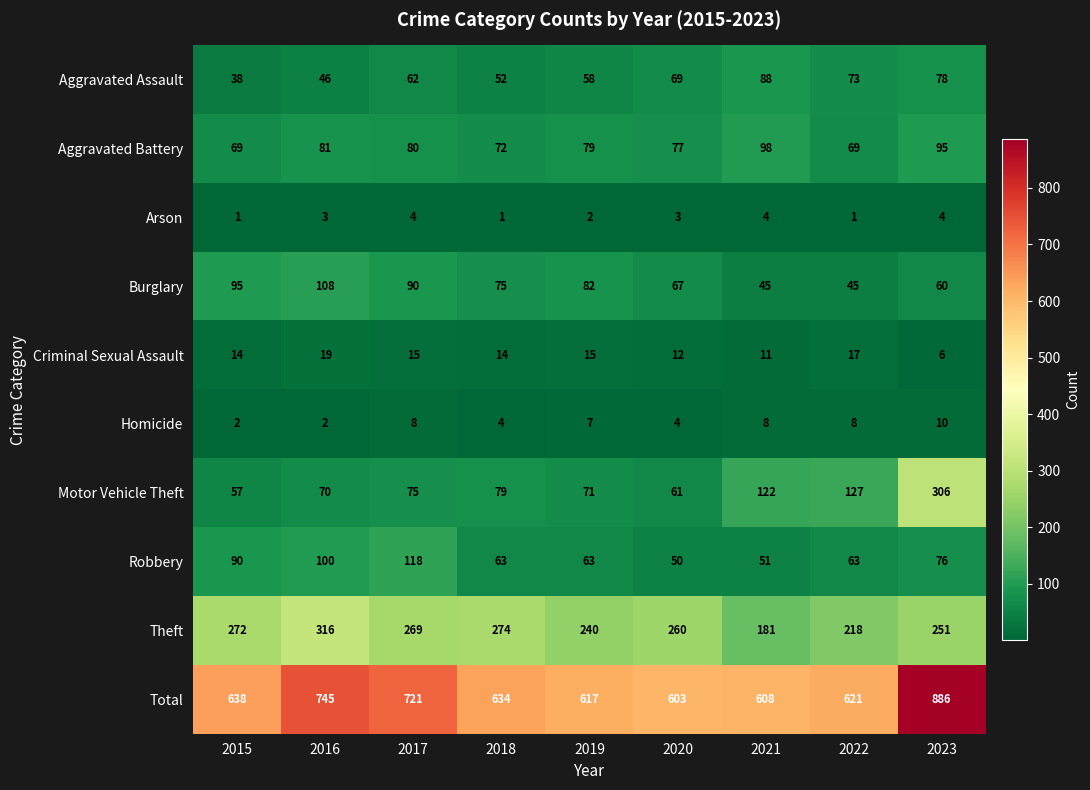

How many data points does each series have?

9